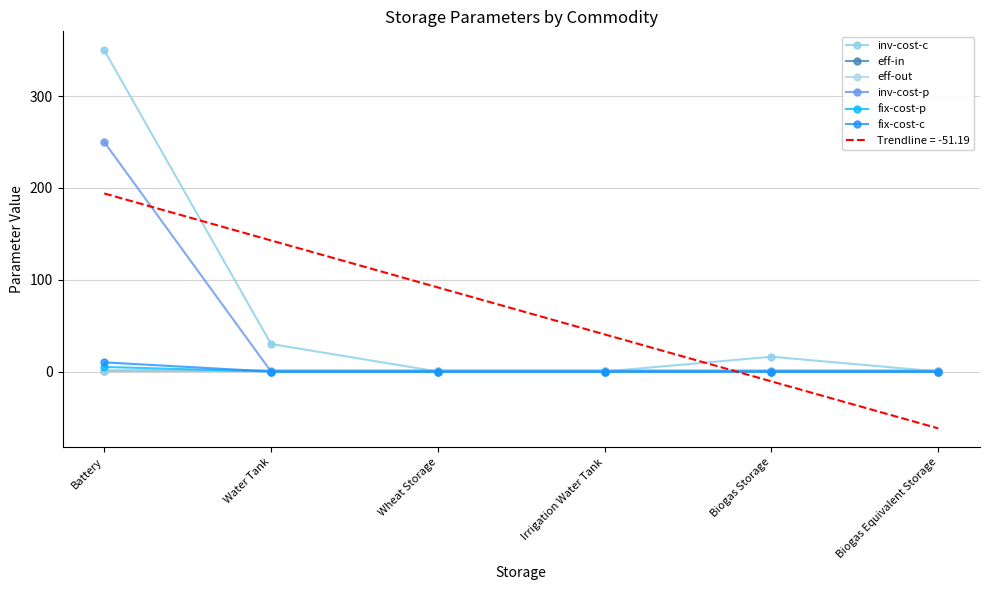

At which category is the sum across all series the highest?

Battery